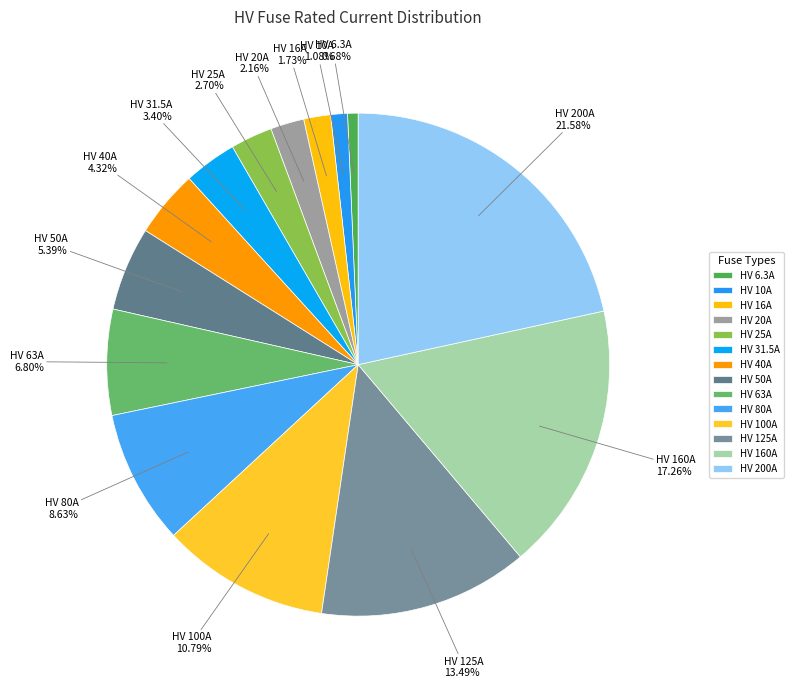

Which has a higher value, HV 125A or HV 40A?

HV 125A